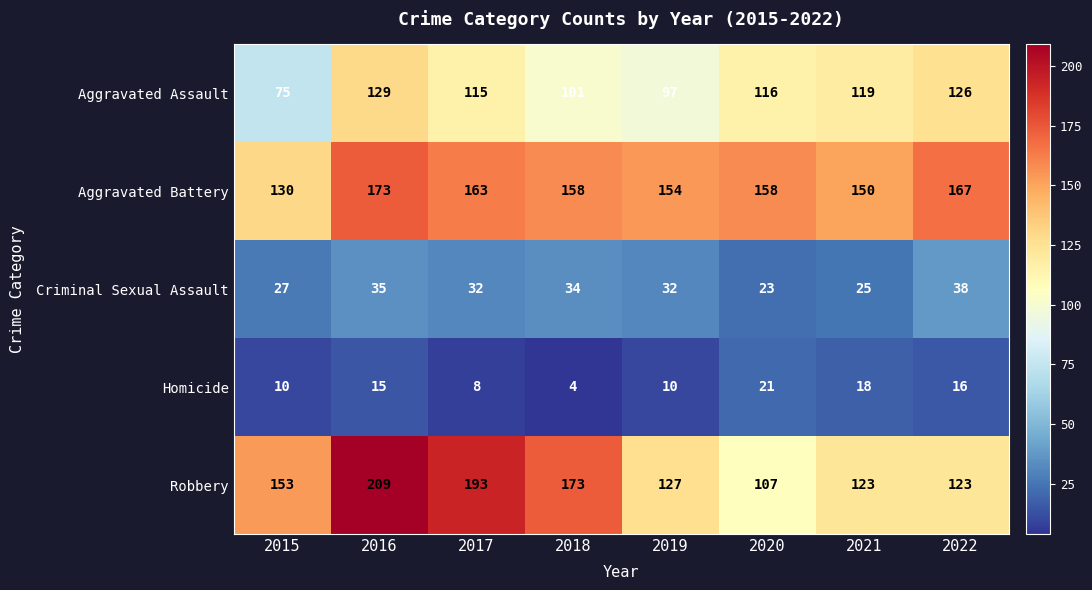

At which label does Robbery reach its minimum?

2020